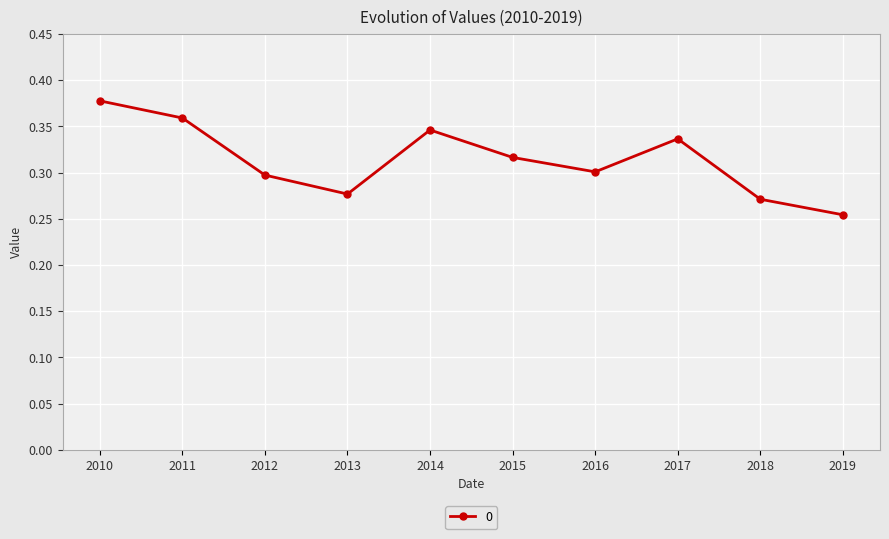

Between 2013 and 2012, which is larger?

2012